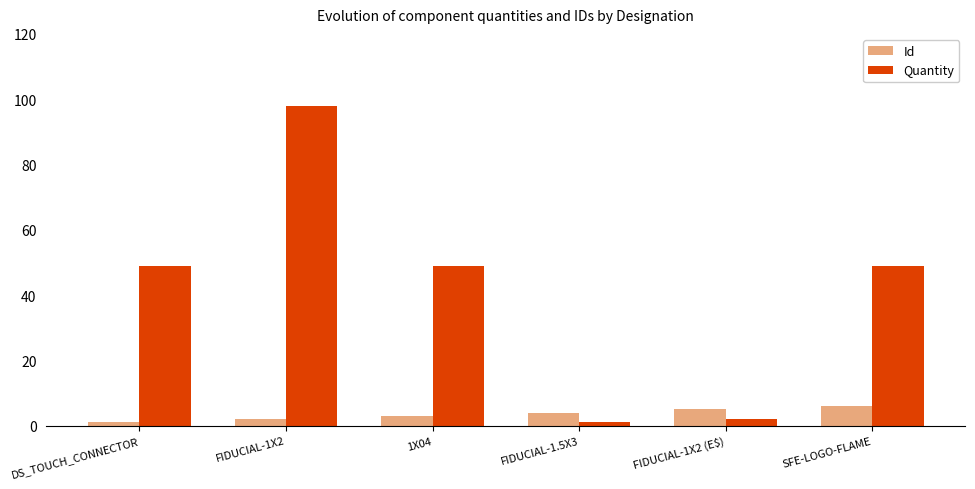

What is the value of the Quantity bar at the 1st from the left?

49